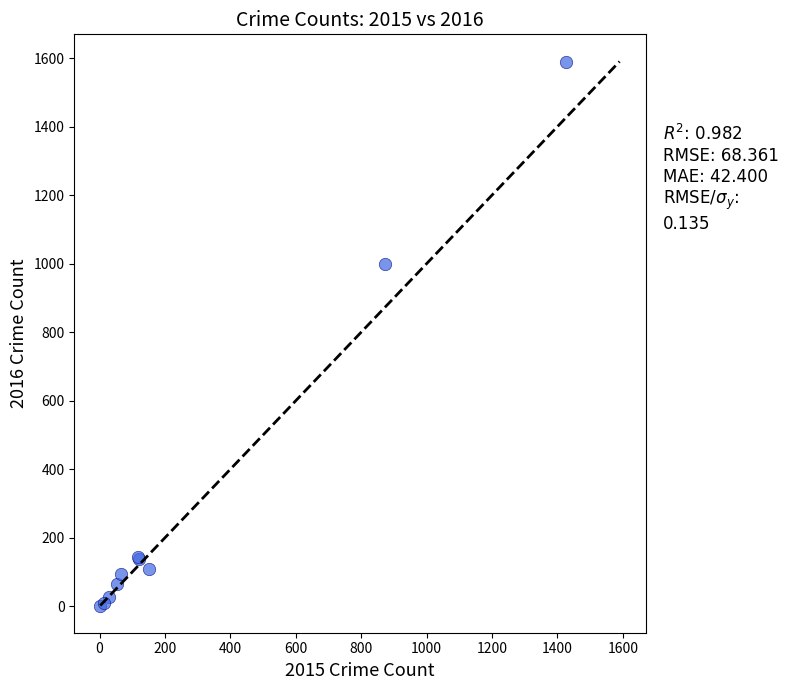

What Y value in the scatter plot is closest to 796?

999